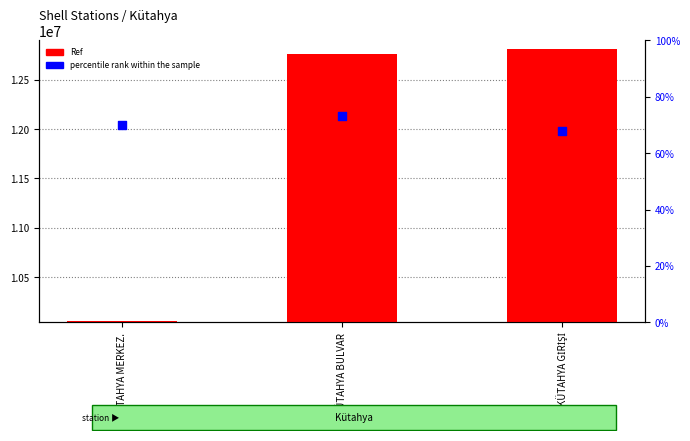

What are all the series names shown in the legend?

Ref, percentile rank within the sample